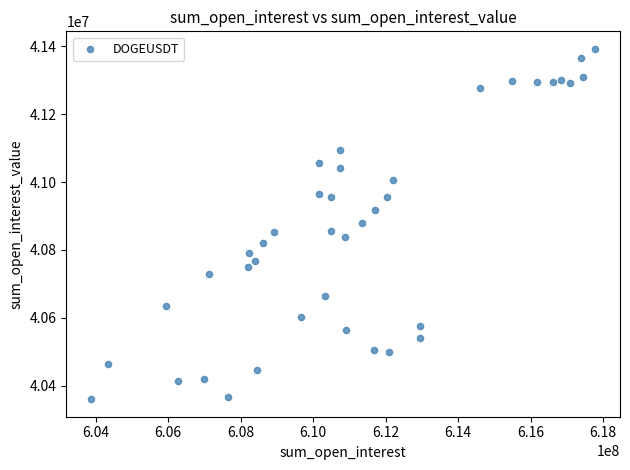

What is the range of Y values (max minus min)?

1031505.5